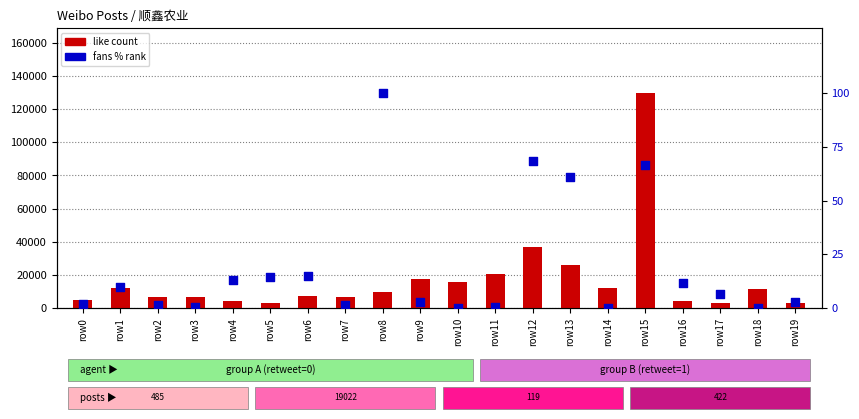

What are all the series names shown in the legend?

like count, fans % rank